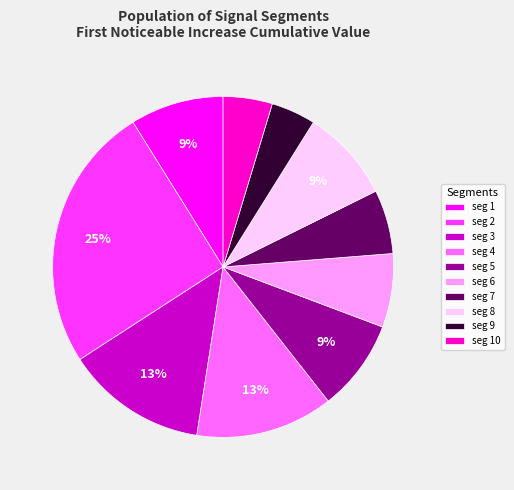

Which has a higher value, seg 4 or seg 10?

seg 4